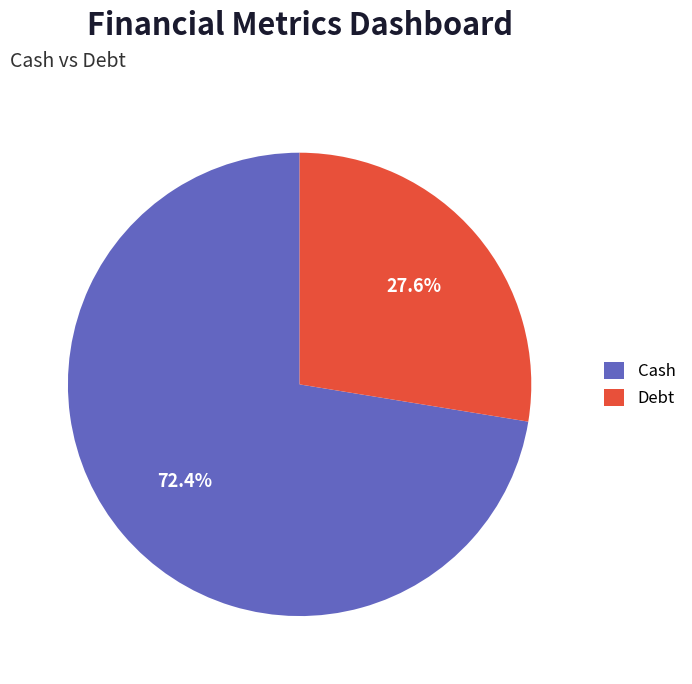

To the nearest percent, what portion does Debt represent?

28%